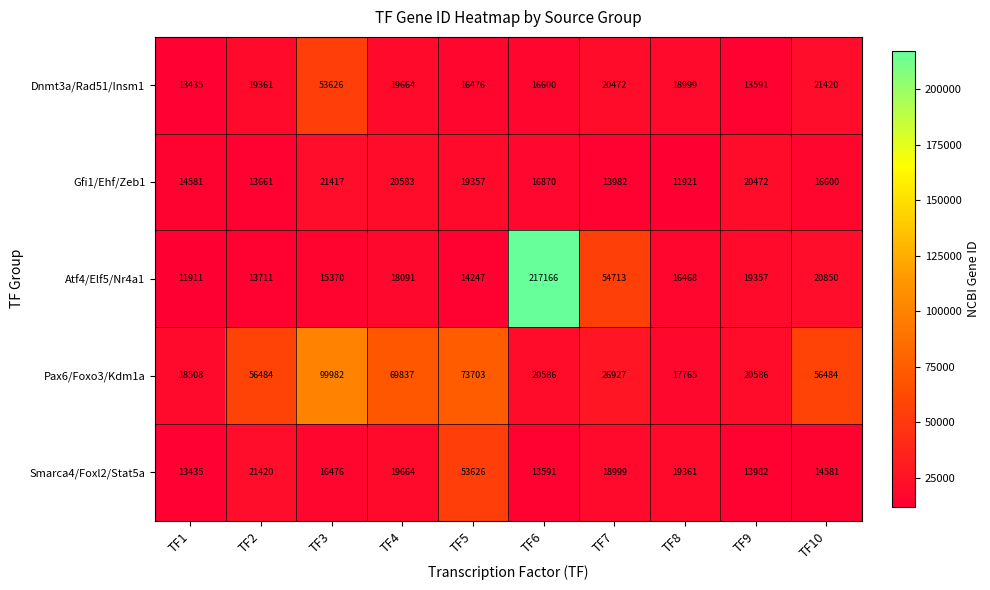

What is the average value of the Dnmt3a/Rad51/Insm1 series?

21364